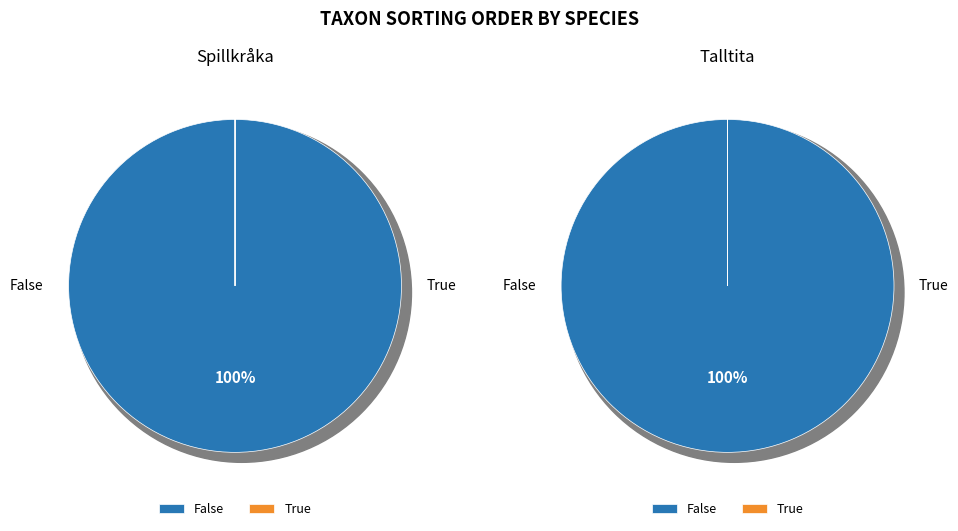

Do Spillkråka and Talltita together represent more than half of the pie?

Yes